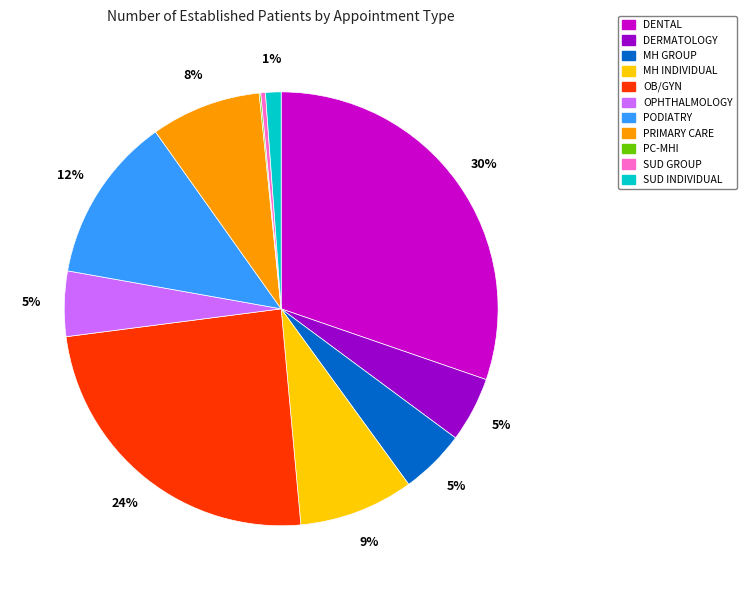

True or false: PRIMARY CARE accounts for 1% of the total.

False